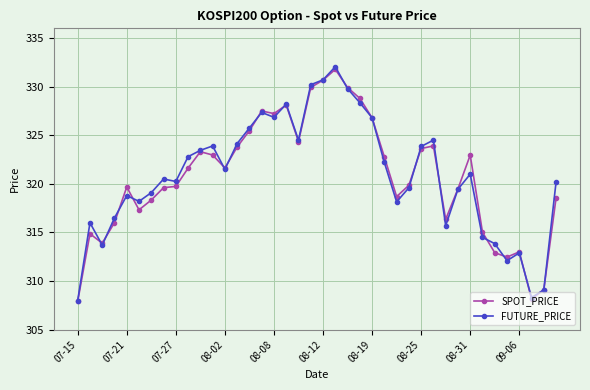

At how many categories does at least one series exceed 310?

37